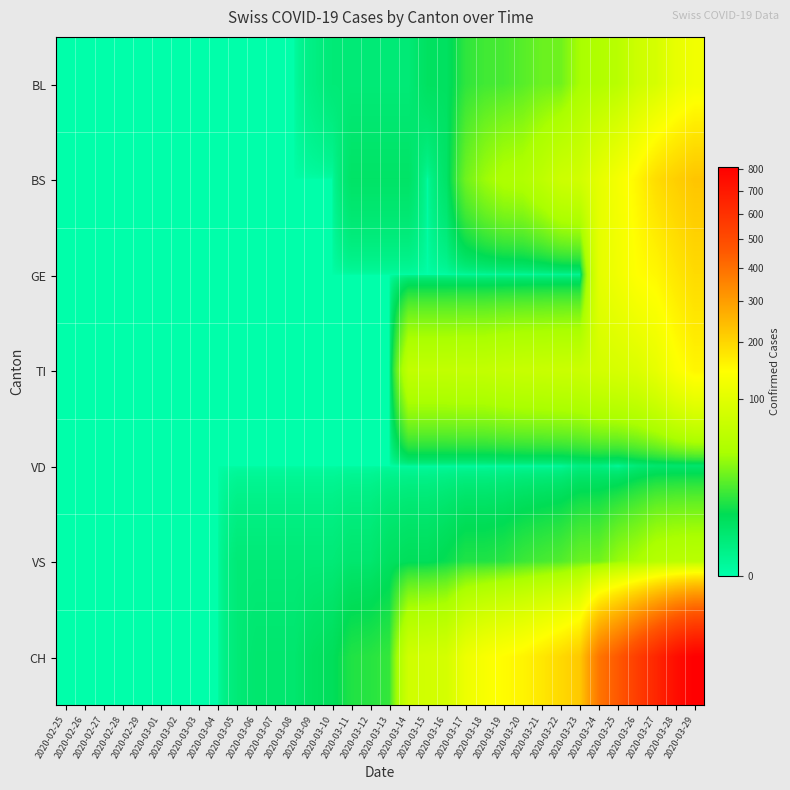

Which series has the largest total across all categories?

CH